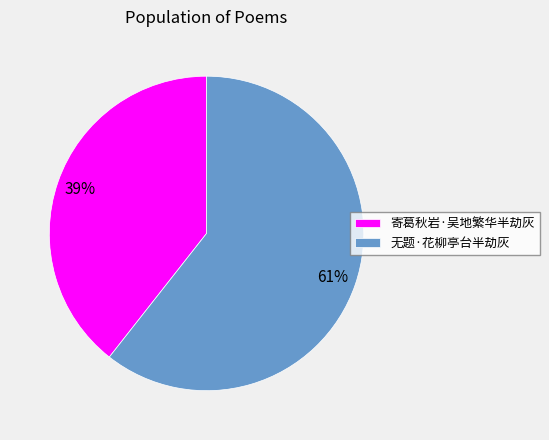

What is the ratio of the value at 寄葛秋岩·吴地繁华半劫灰 to the value at 无题·花柳亭台半劫灰?

0.6